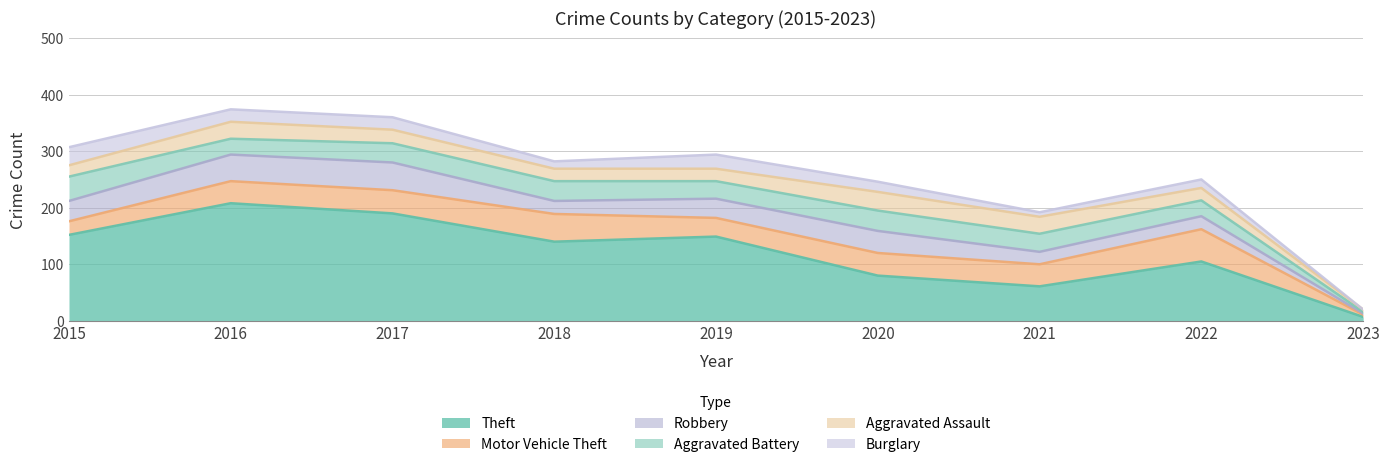

Which has a higher value, 2015 or 2021?

2015